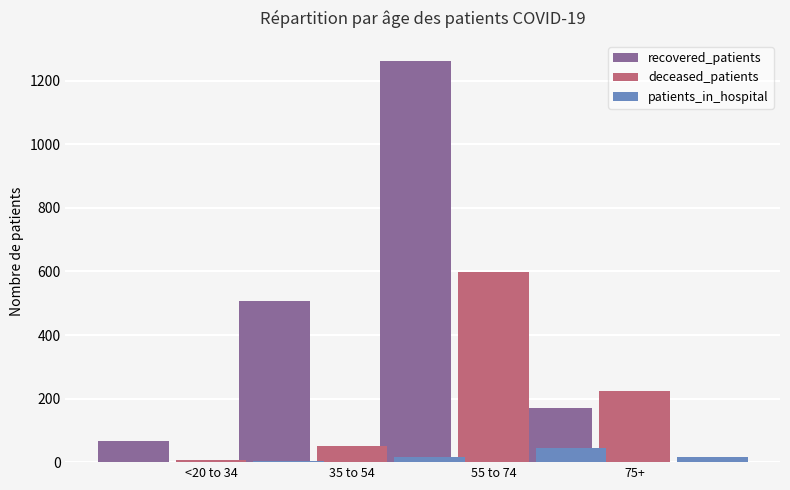

At which label is deceased_patients closest to 302?

75+